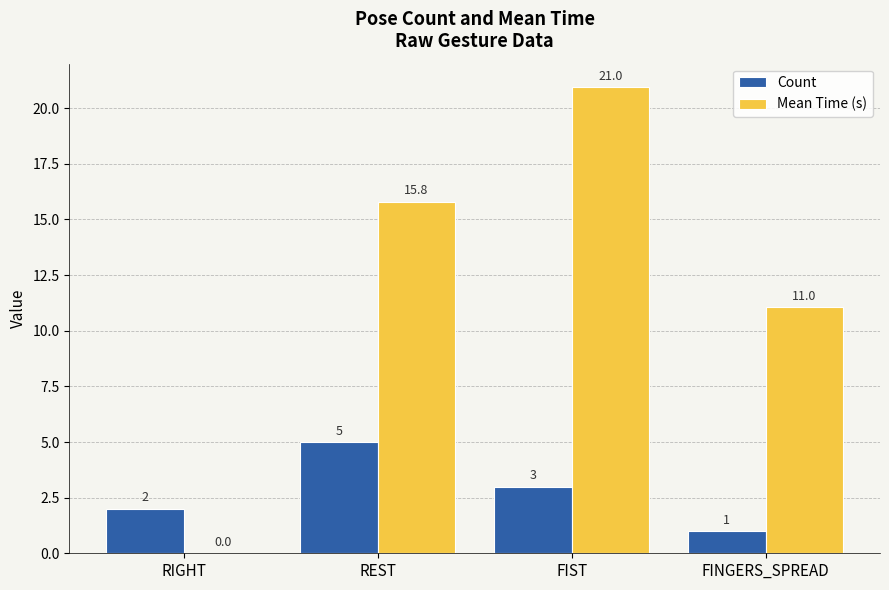

Which category has the highest value in the Count series?

REST